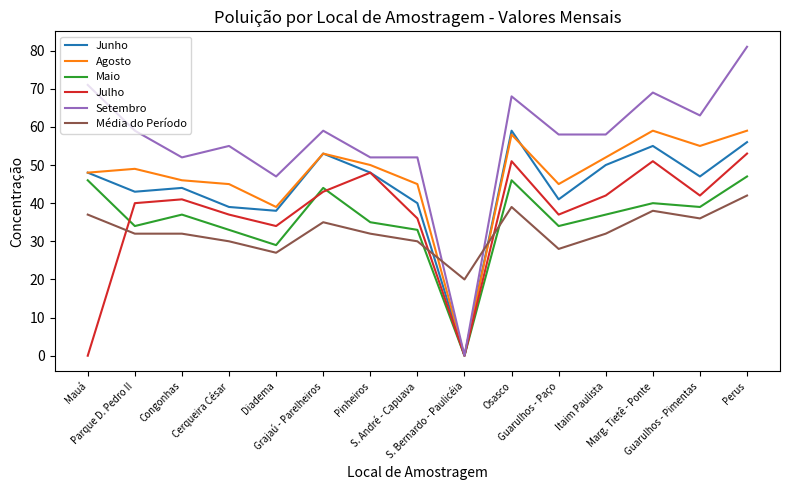

What is the highest value of the Maio series?

47